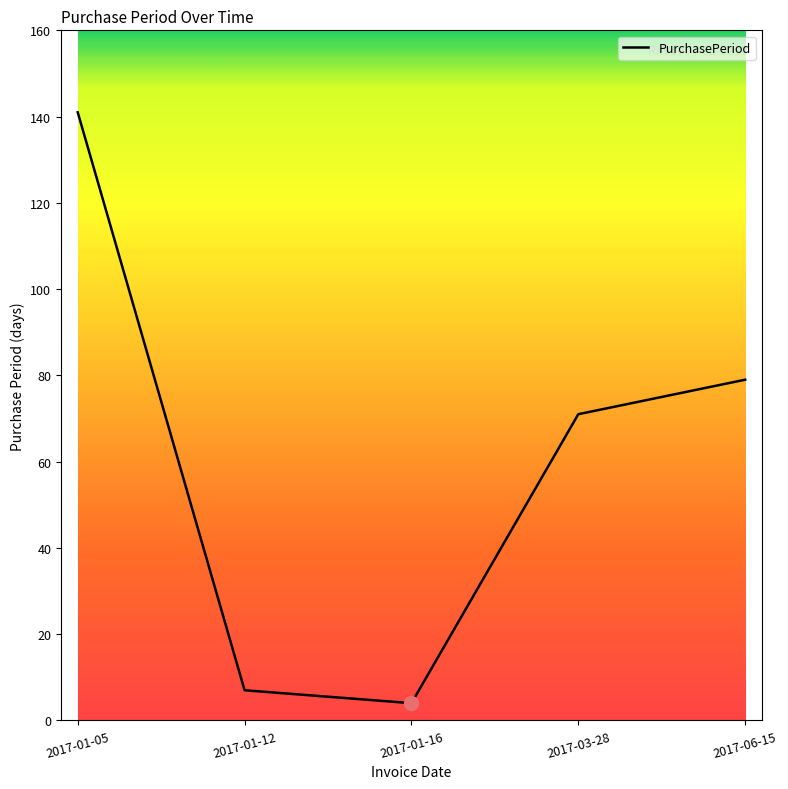

Rank the categories by value from lowest to highest.

2017-01-16, 2017-01-12, 2017-03-28, 2017-06-15, 2017-01-05